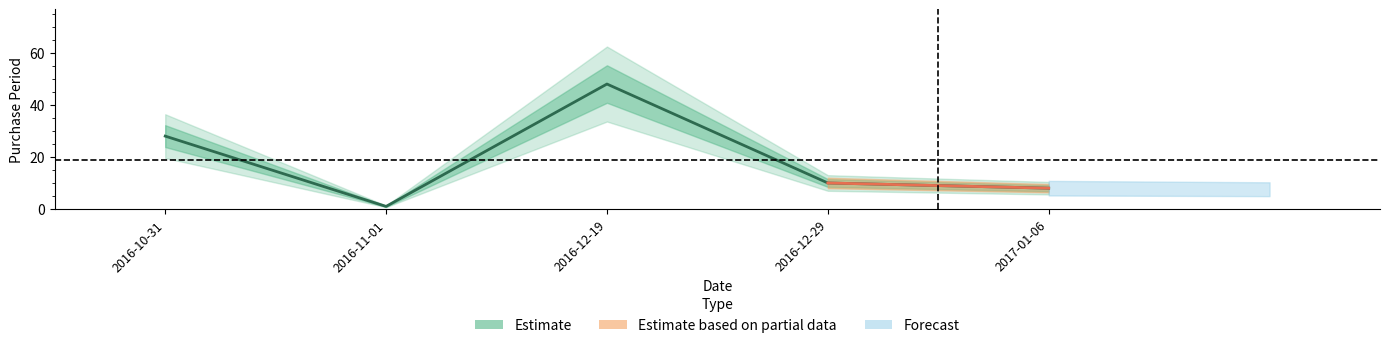

What is the average value?

19